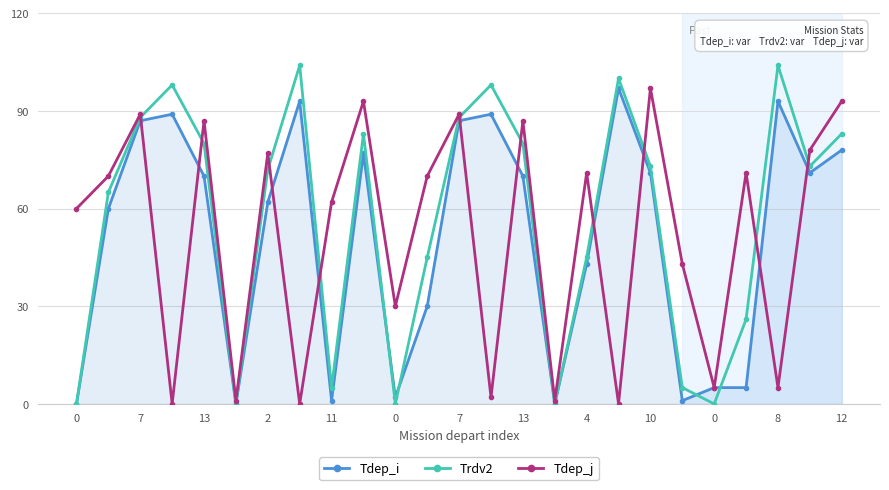

Which series has the widest spread of values?

Trdv2